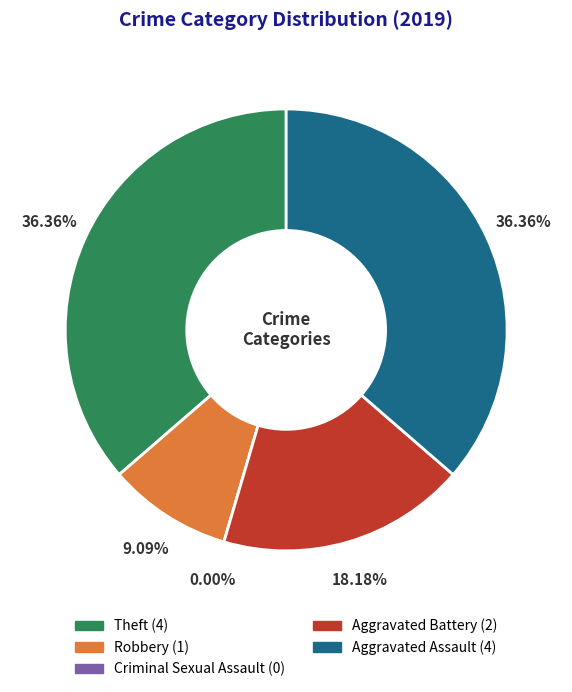

Which category has the biggest portion of the pie?

Theft